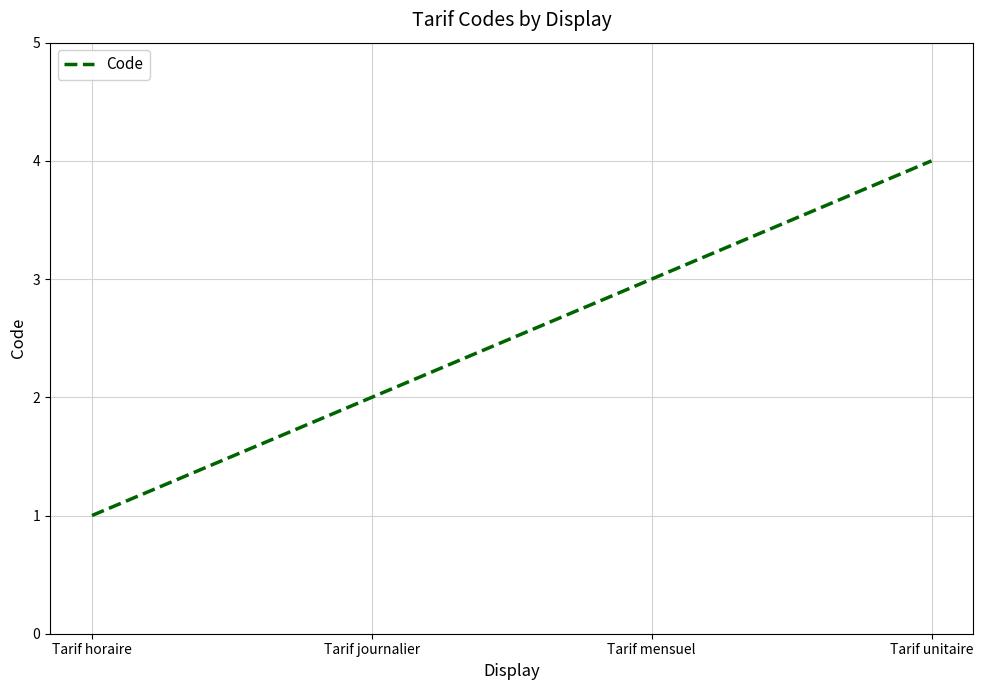

Reading left to right, list all the values displayed in this chart.

Tarif horaire=1	Tarif journalier=2	Tarif mensuel=3	Tarif unitaire=4